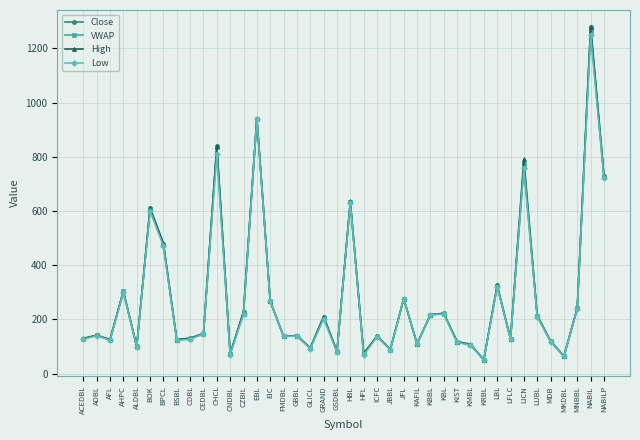

What are all the series names shown in the legend?

Close, VWAP, High, Low